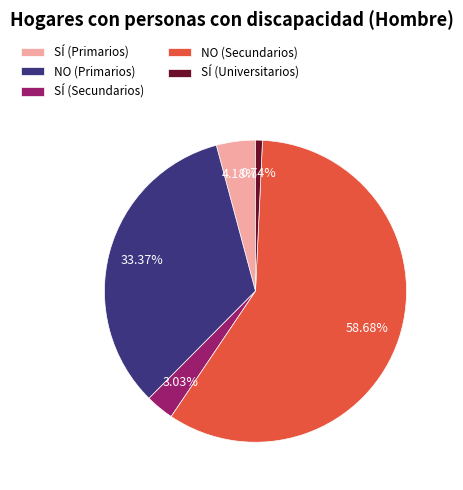

To the nearest percent, what is the average slice percentage?

20%